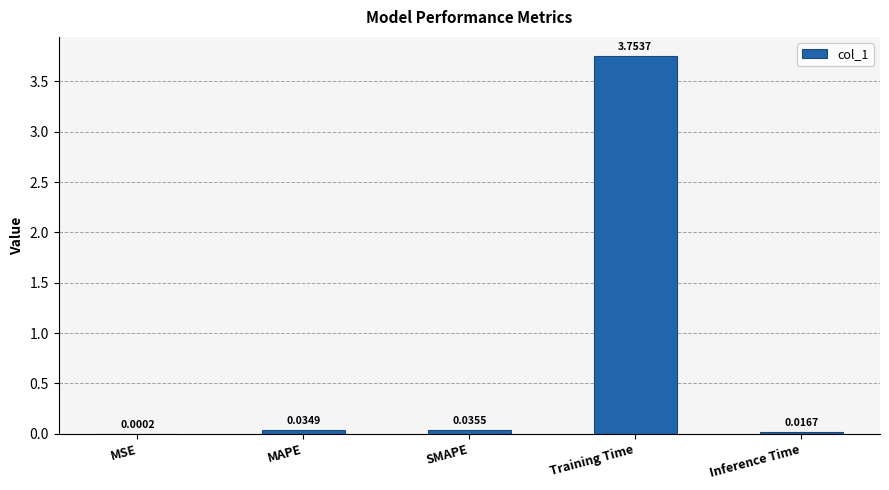

At which label is the value closest to 1?

SMAPE